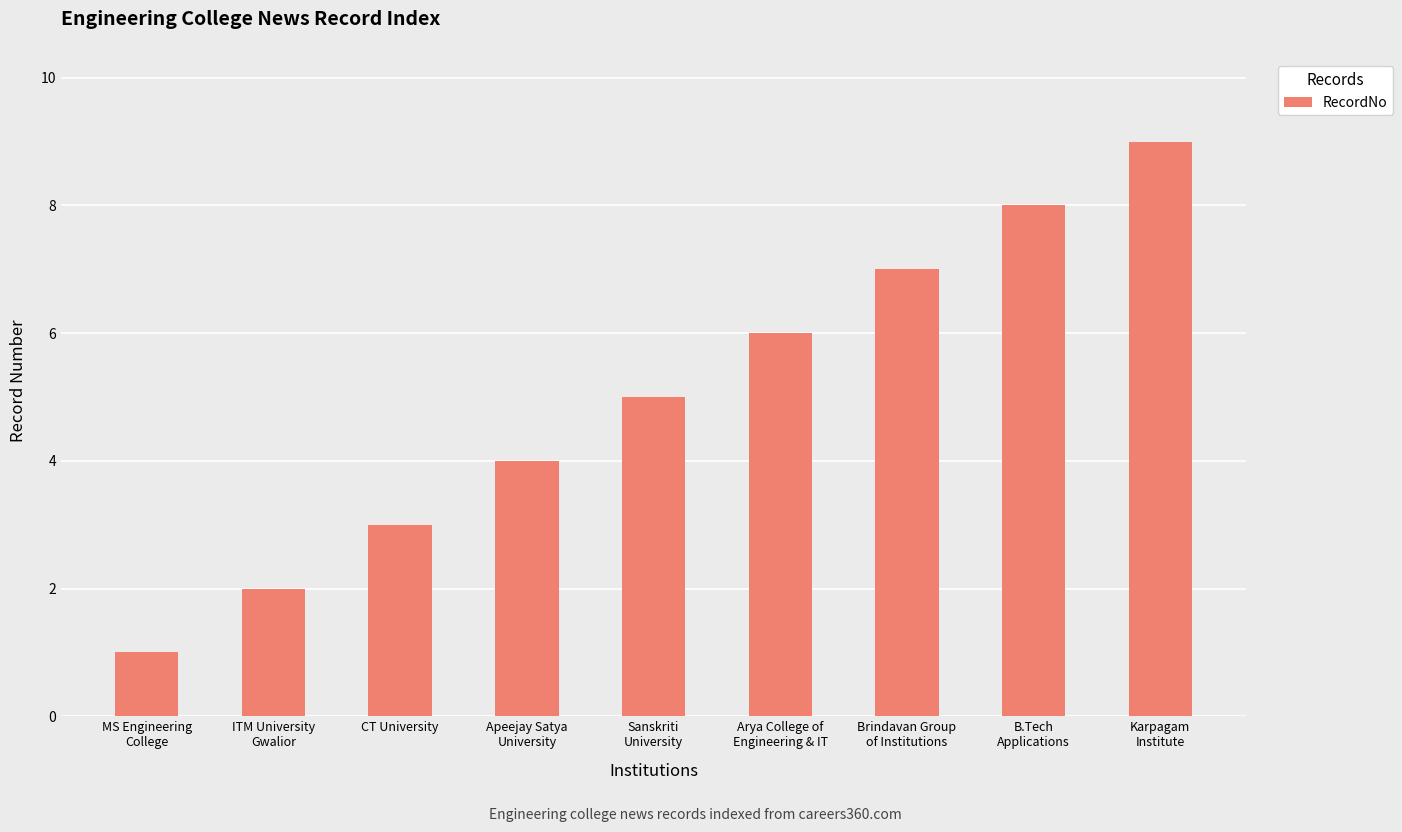

How many values are below 5?

4